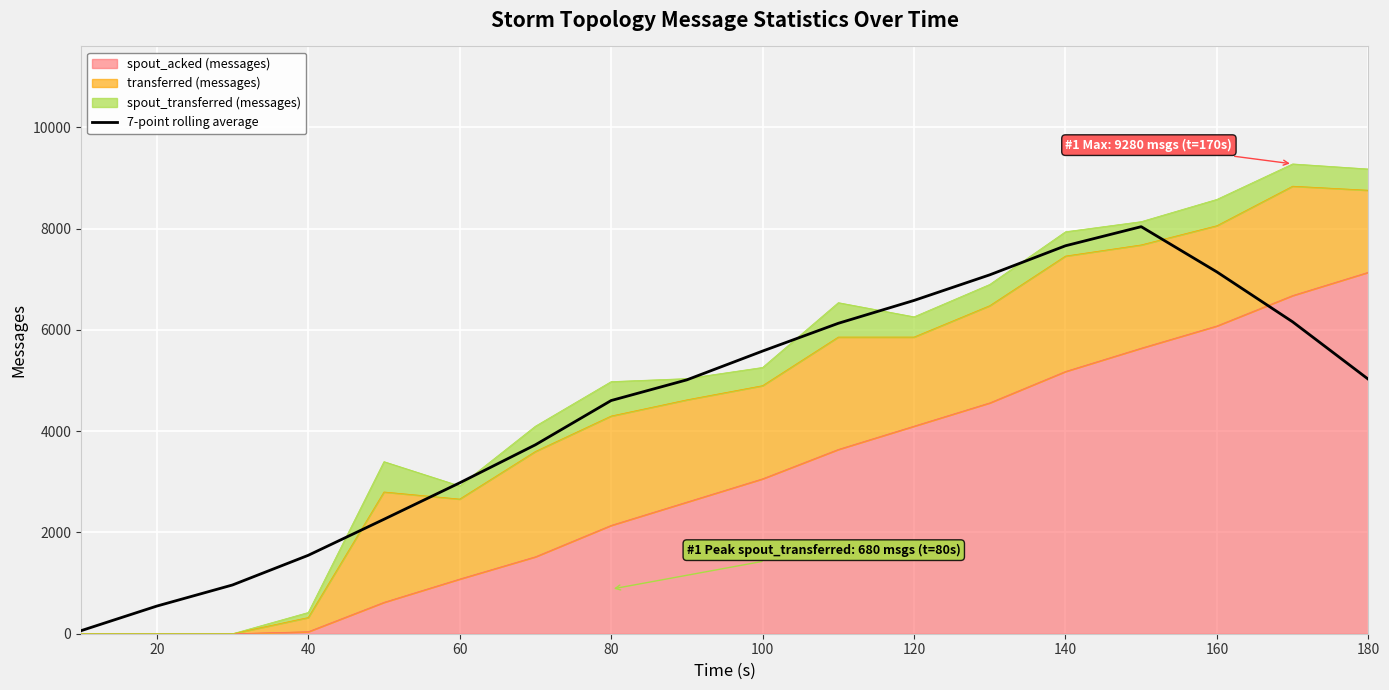

How many values exceed 5025?

9